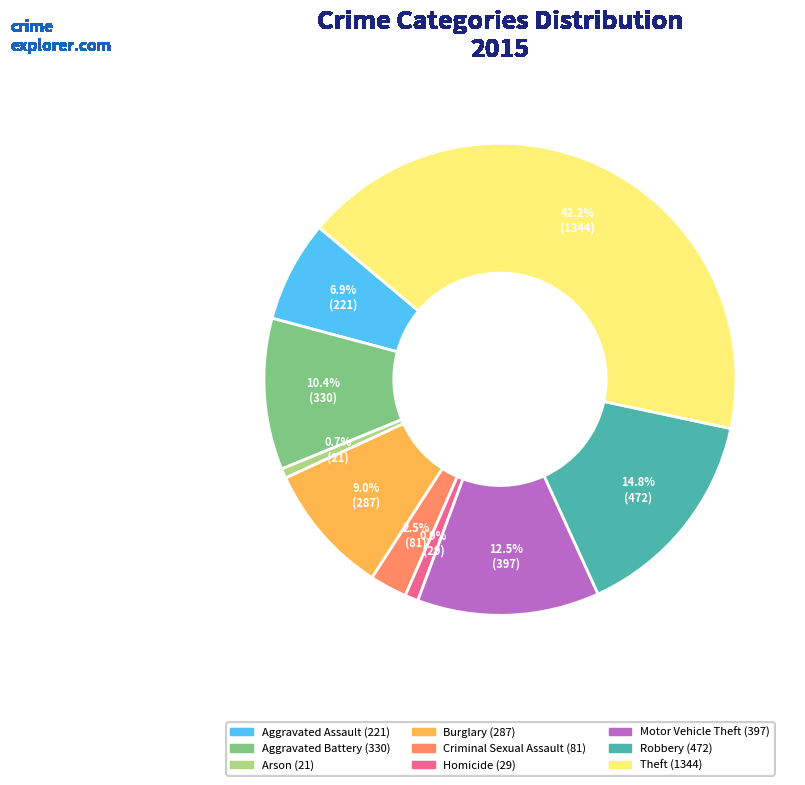

How many slices are in this pie chart?

9